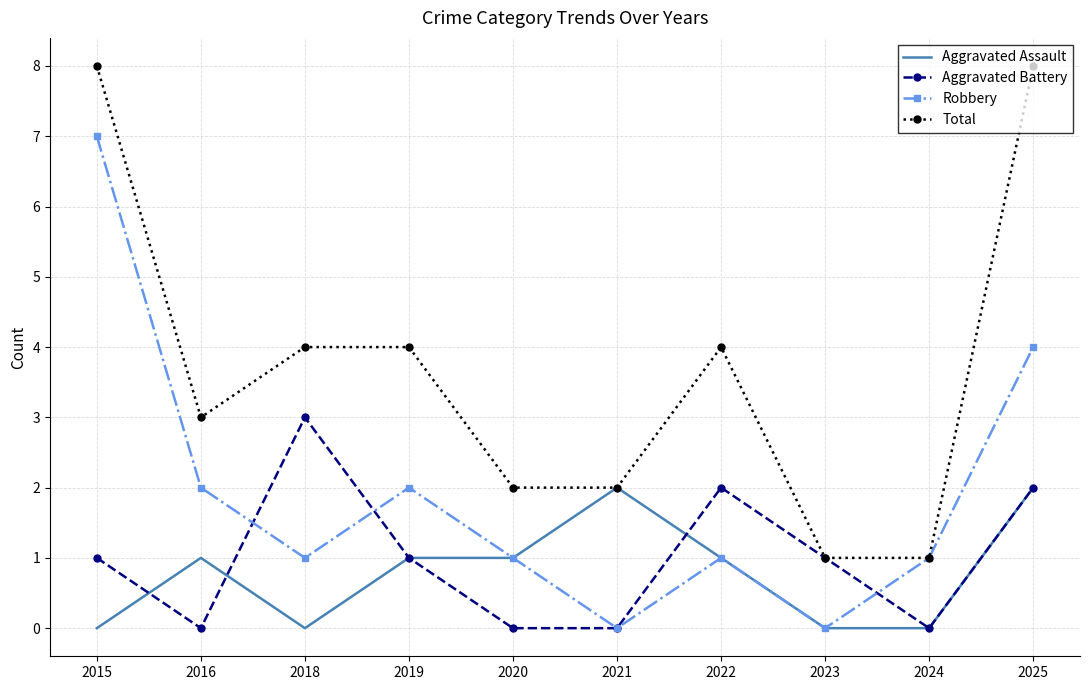

Is it true that Robbery equals 2 at 2016?

True